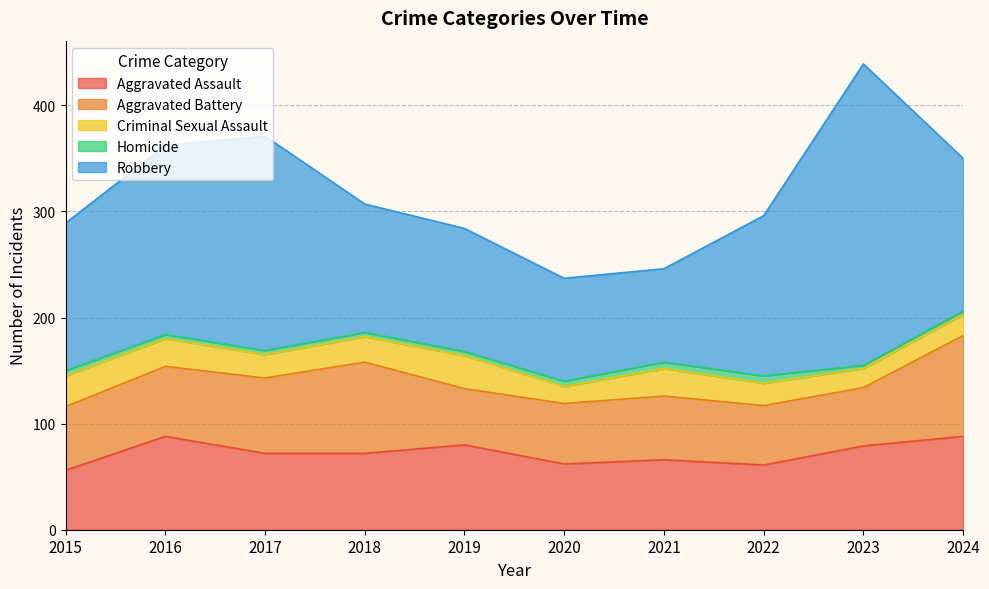

Which has a higher value, 2024 or 2016?

2024